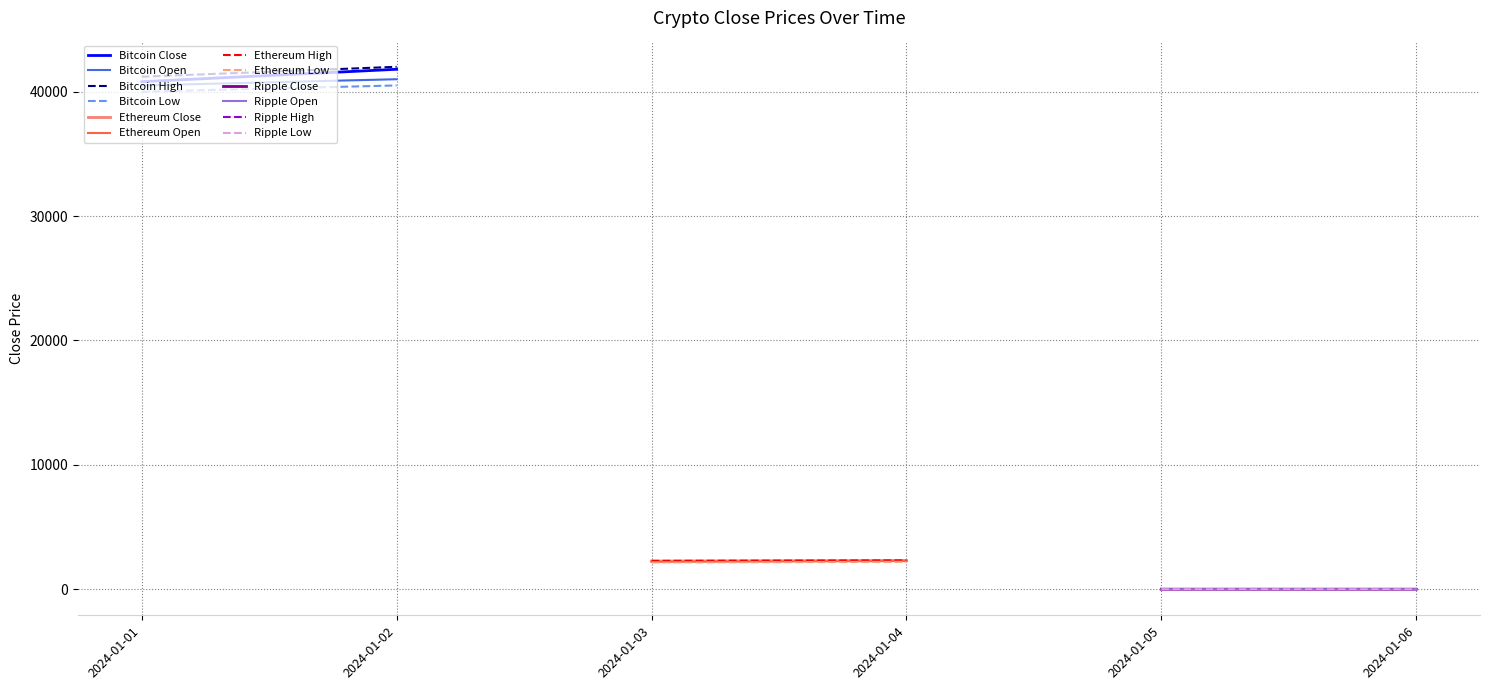

What is the sum of all Ripple values?

1.2